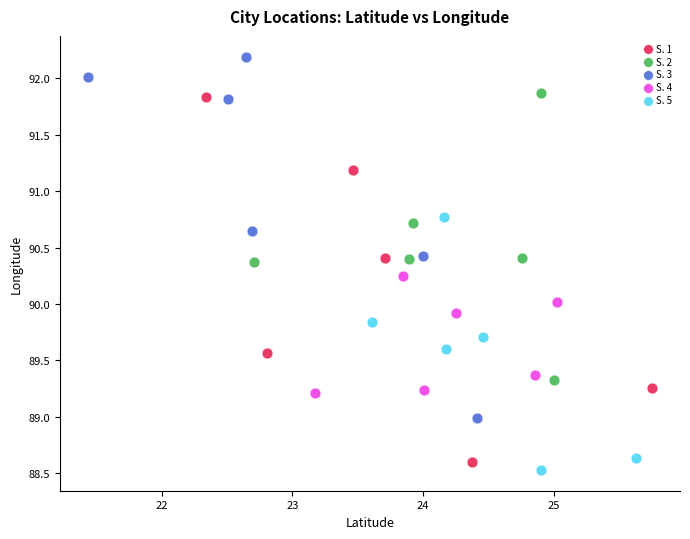

Which series contains the highest Y value?

S. 3